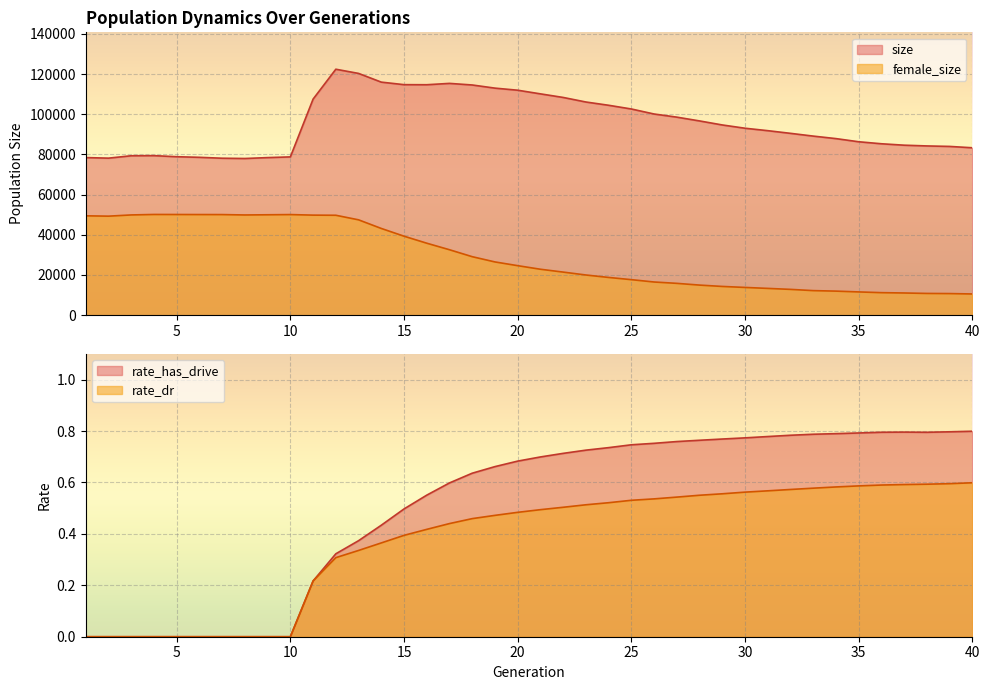

Count the number of data series in this chart.

4